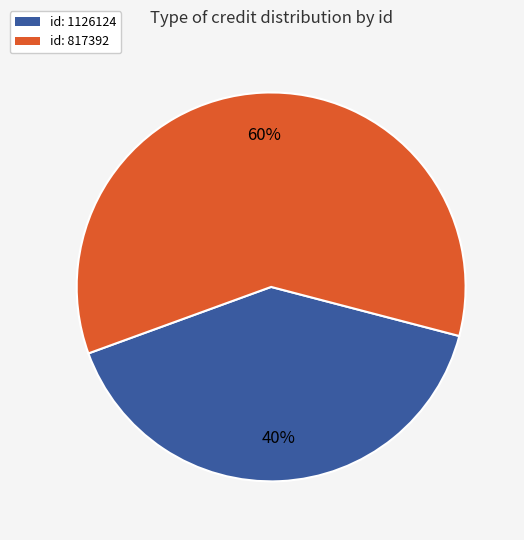

What percentage is the id: 817392 slice, to the nearest percent?

60%